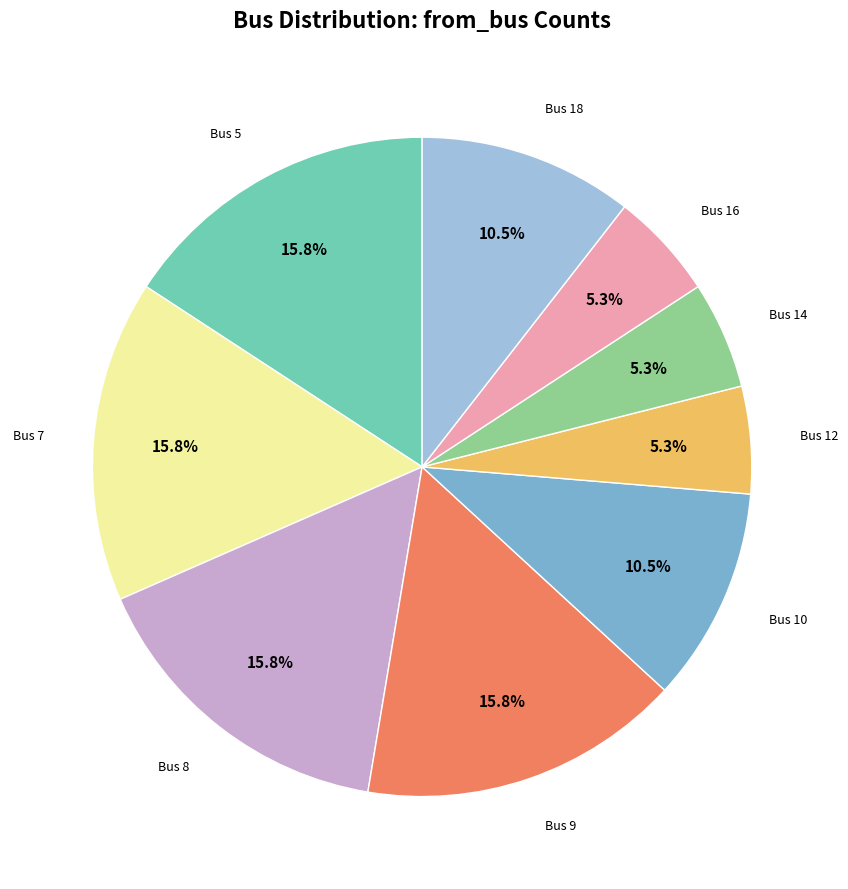

Is there a majority slice in this chart?

No